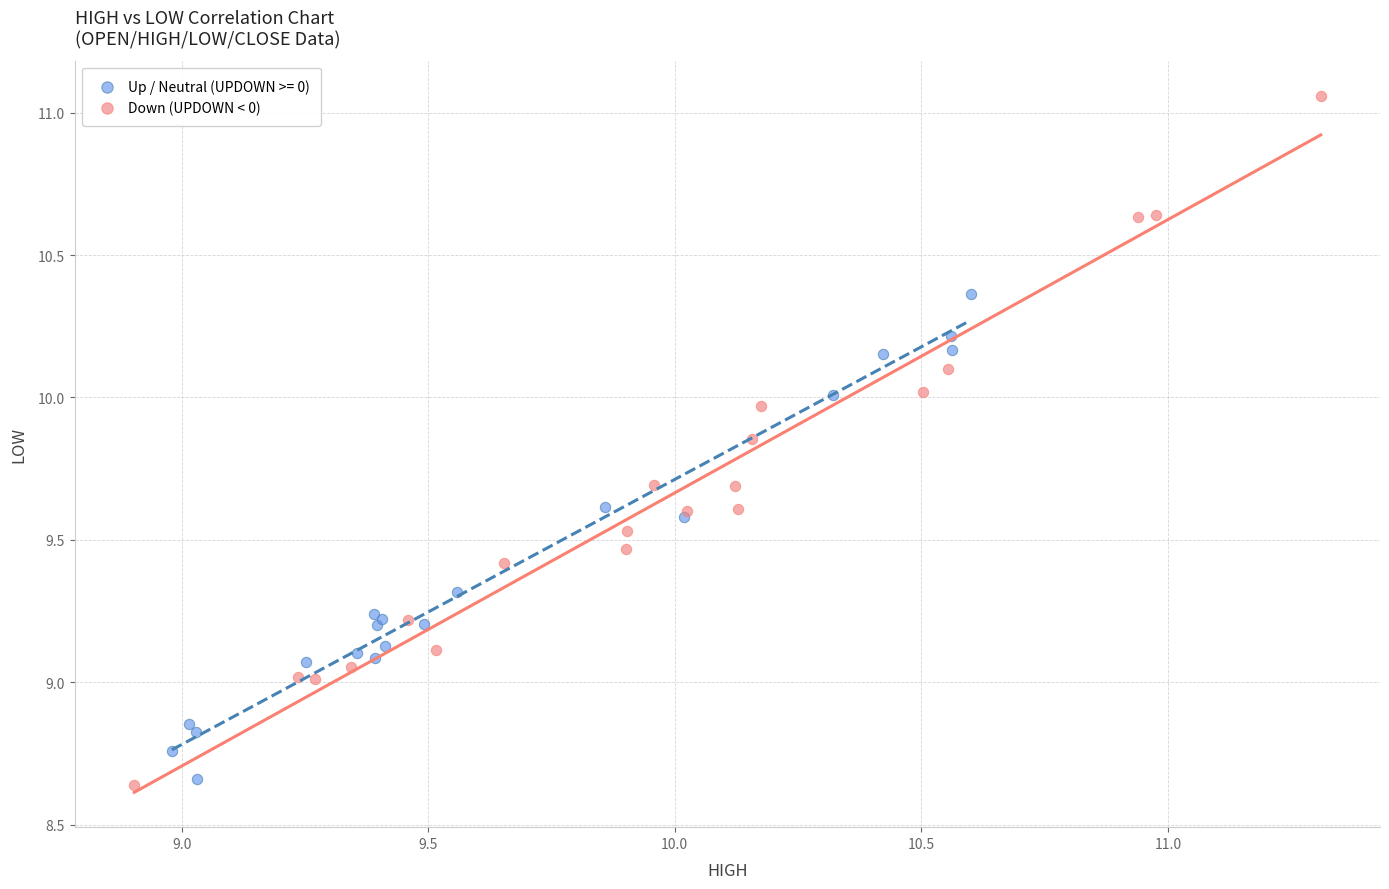

Which series has the largest Y range (max minus min)?

Down (UPDOWN < 0)